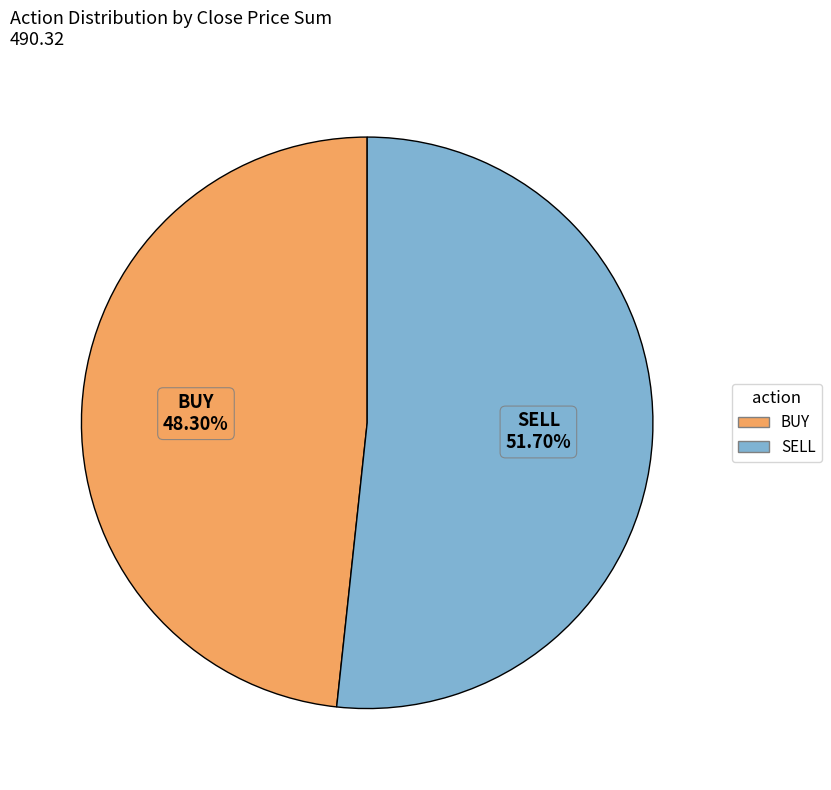

Is there a majority slice in this chart?

Yes